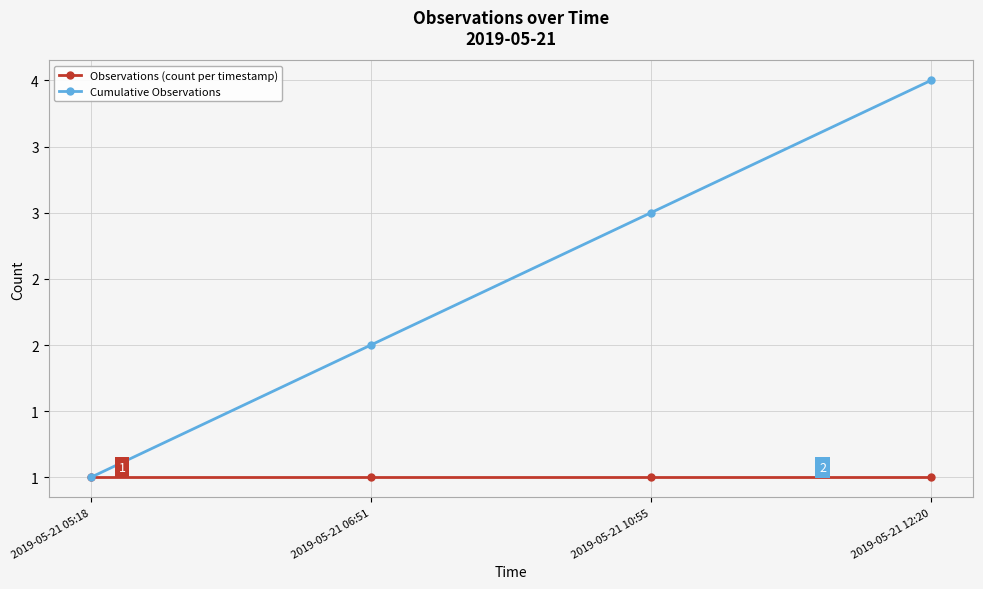

What are all the series names shown in the legend?

Observations (count per timestamp), Cumulative Observations